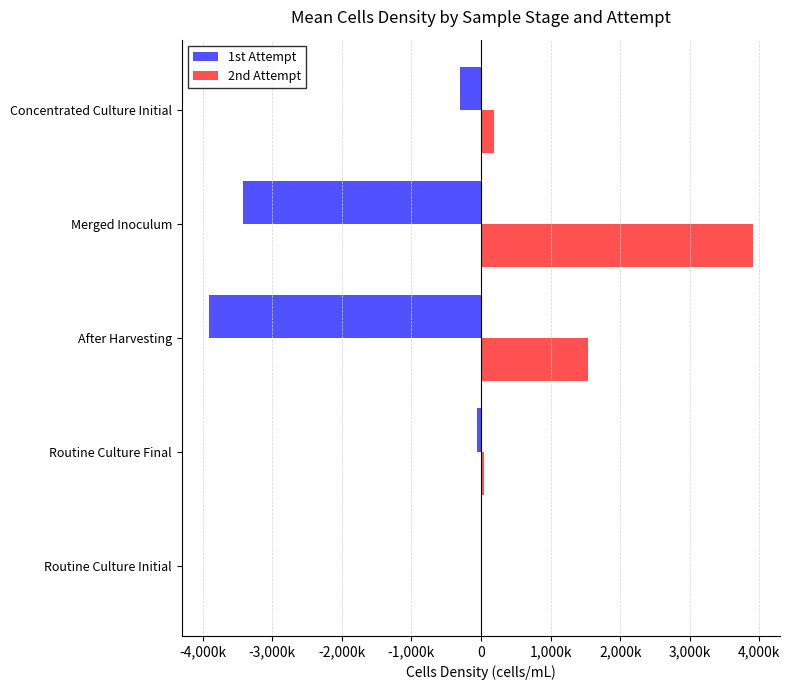

What is the lowest value of the 2nd Attempt series?

1847.5